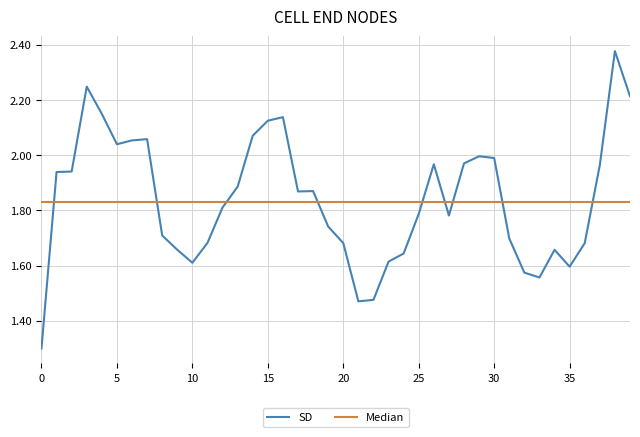

Which series has the largest range (max minus min)?

SD